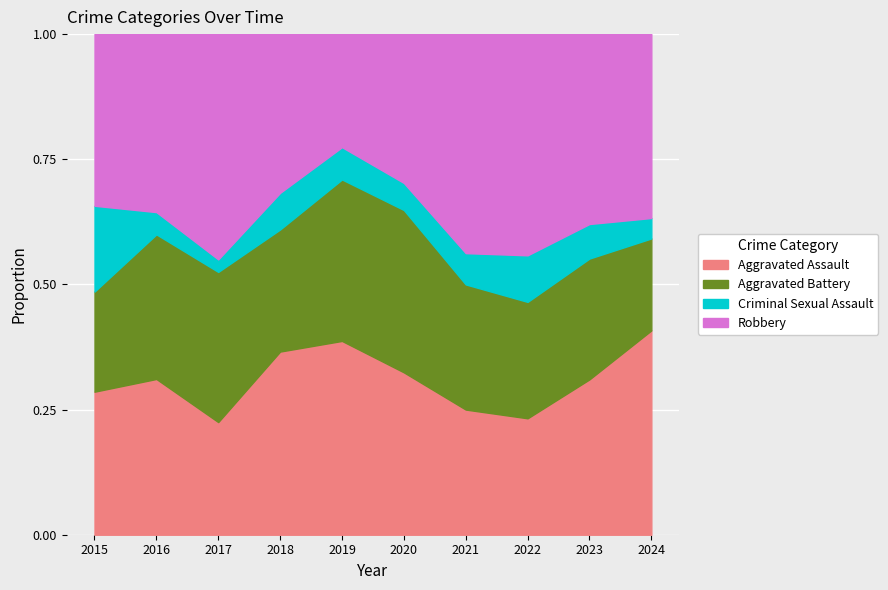

At which label does Aggravated Battery first exceed 10?

2016